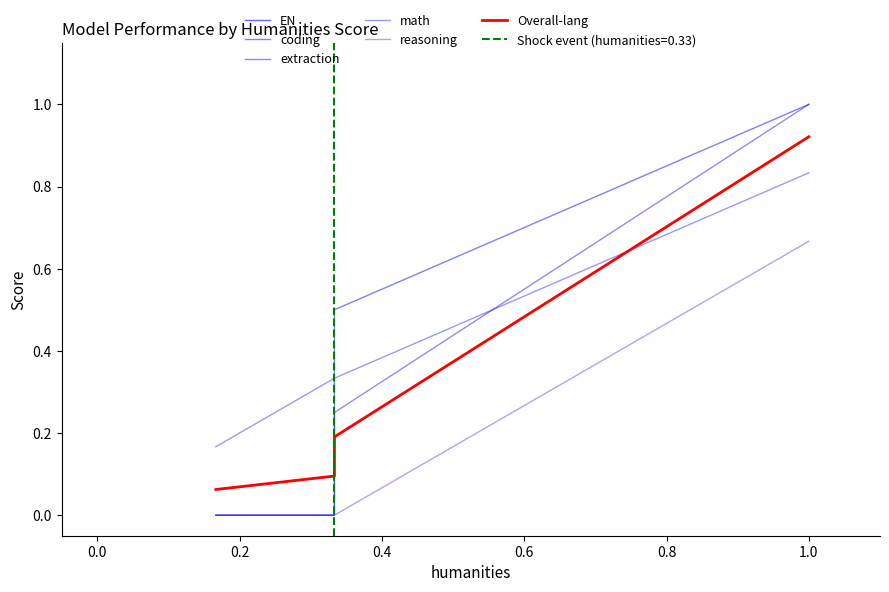

How many series are shown in this chart?

6